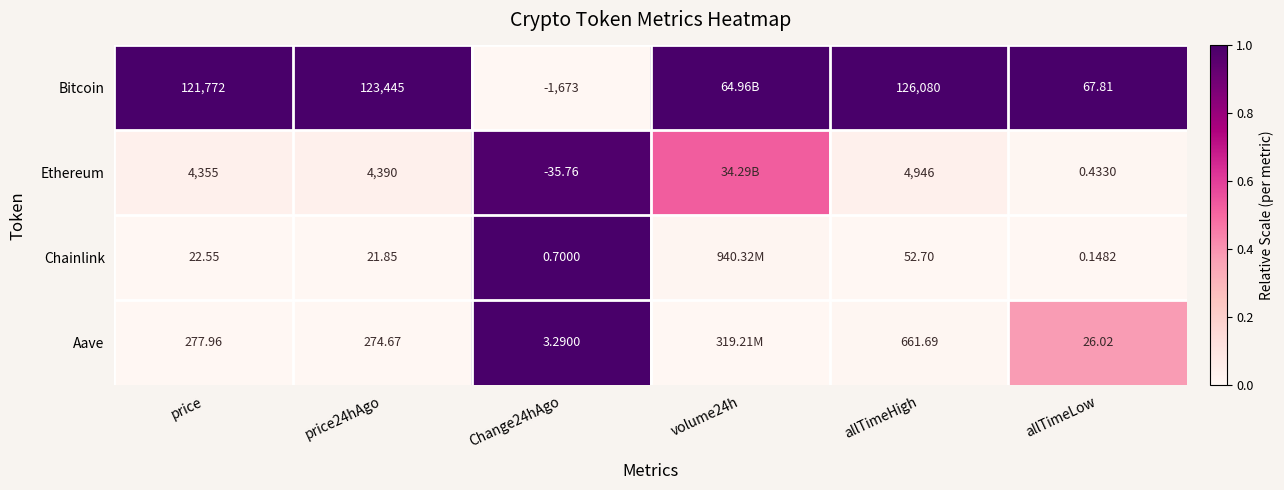

How many series are shown in this chart?

4